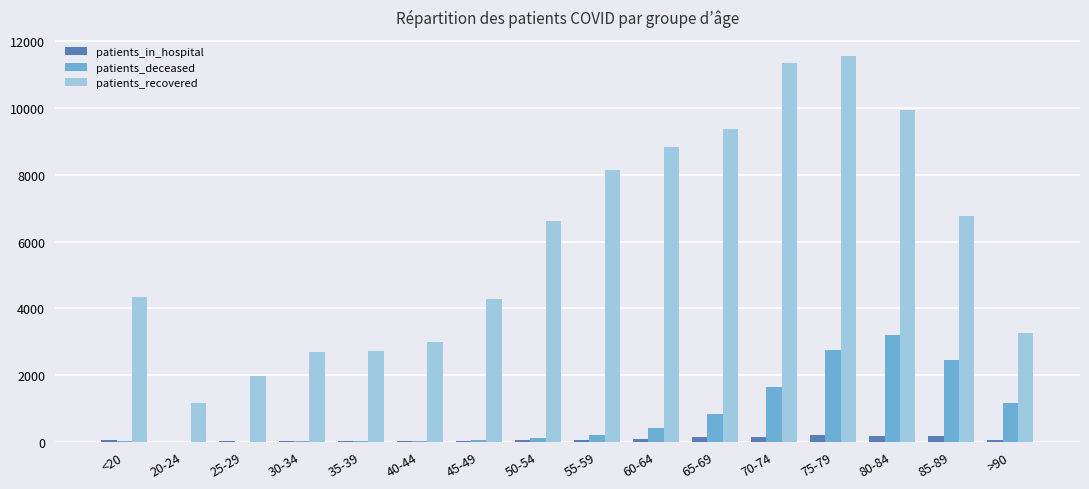

Which series changed the most between <20 and 35-39?

patients_recovered